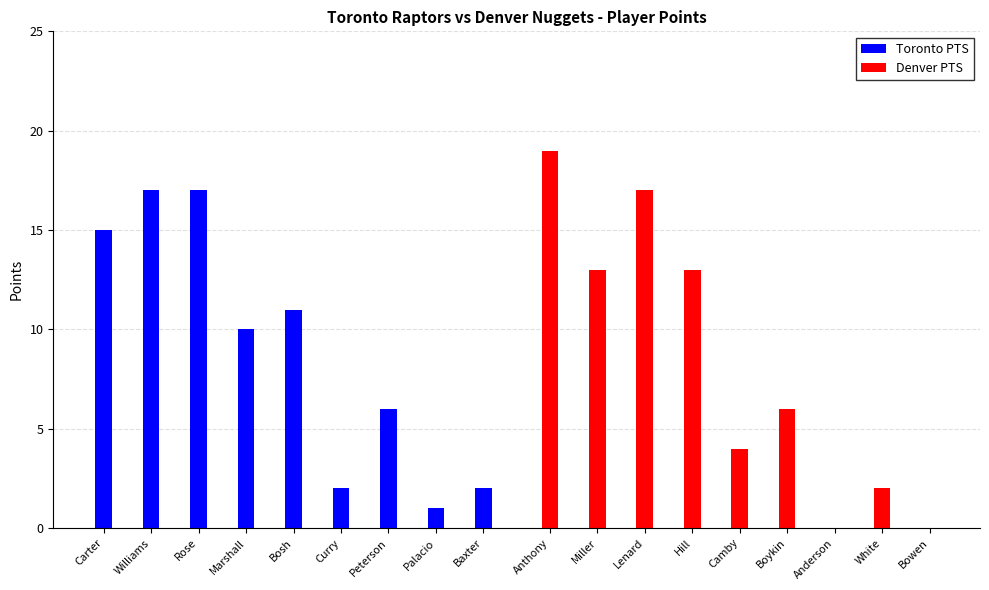

Where is Toronto PTS nearest to the value 9?

Marshall